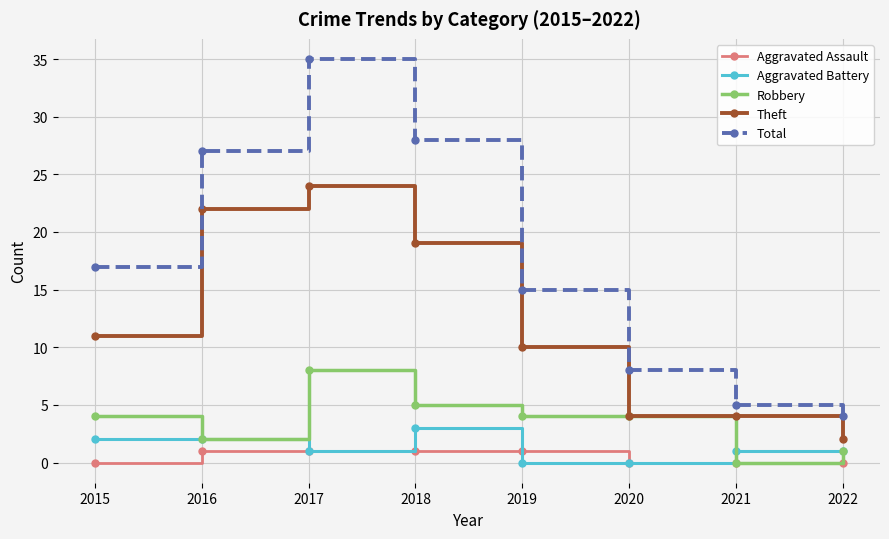

How many distinct data groups are displayed?

5